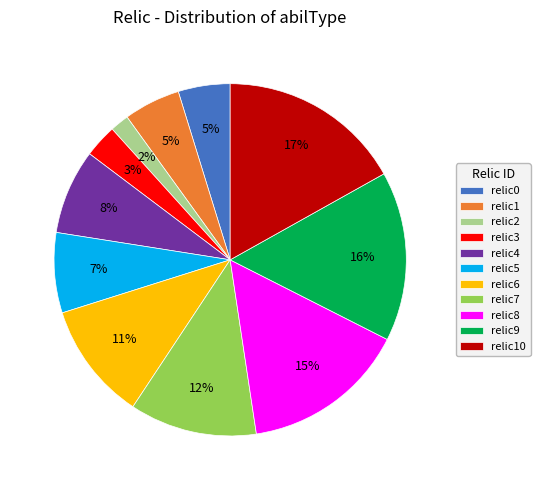

Which has a higher value, relic9 or relic4?

relic9